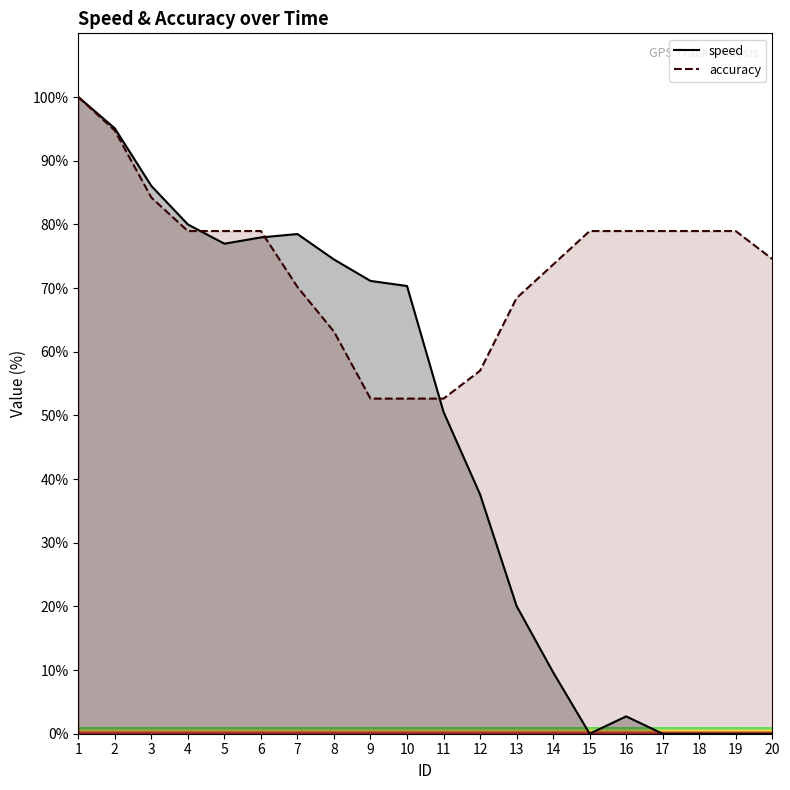

What is the total value across all series at 19?

78.9